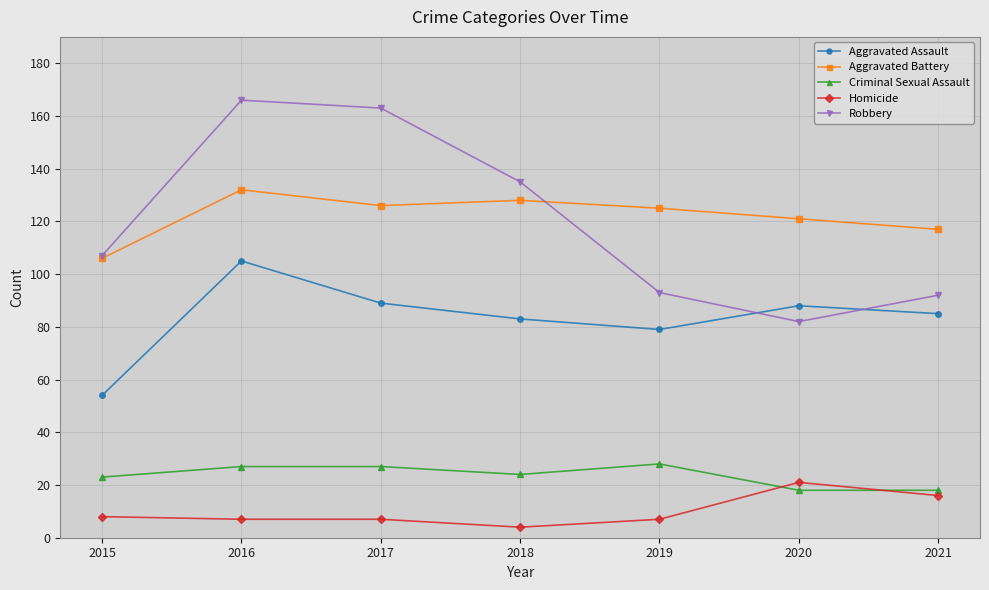

Reading right to left, what are all the values shown in this chart?

Aggravated Assault: 2021=85	2020=88	2019=79	2018=83	2017=89	2016=105	2015=54
Aggravated Battery: 2021=117	2020=121	2019=125	2018=128	2017=126	2016=132	2015=106
Criminal Sexual Assault: 2021=18	2020=18	2019=28	2018=24	2017=27	2016=27	2015=23
Homicide: 2021=16	2020=21	2019=7	2018=4	2017=7	2016=7	2015=8
Robbery: 2021=92	2020=82	2019=93	2018=135	2017=163	2016=166	2015=107